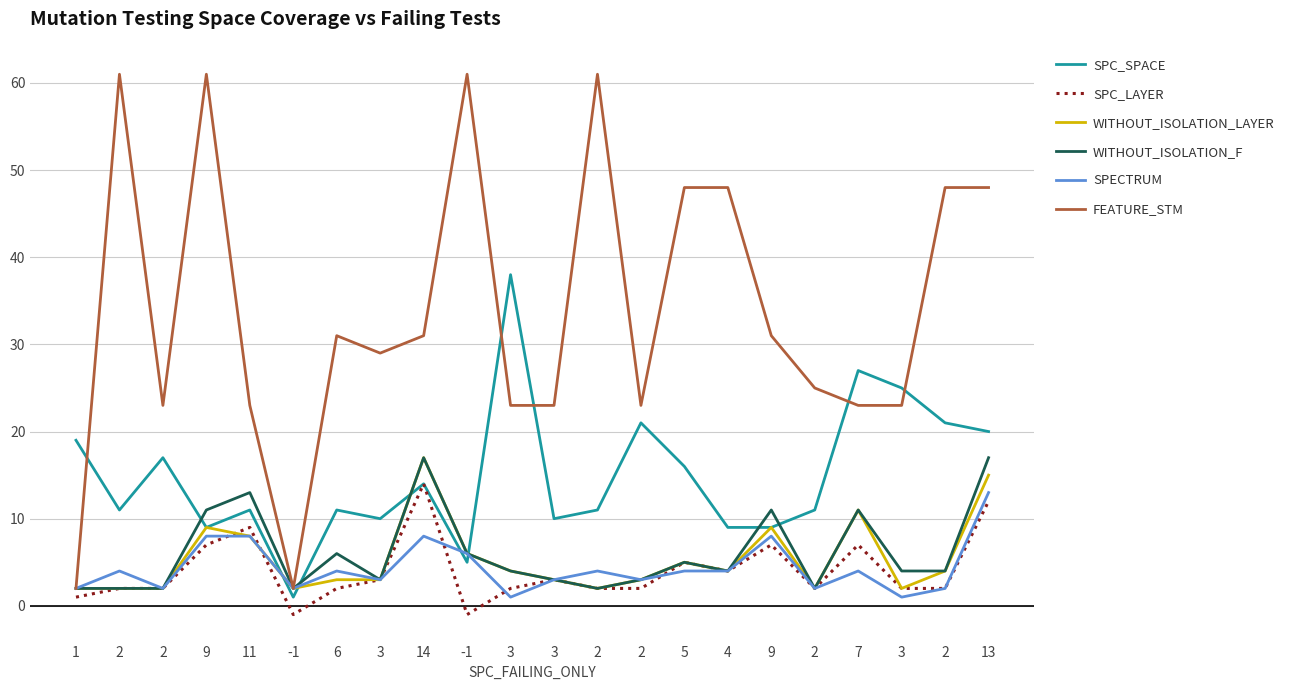

Does the chart display data point markers on the line(s)?

No